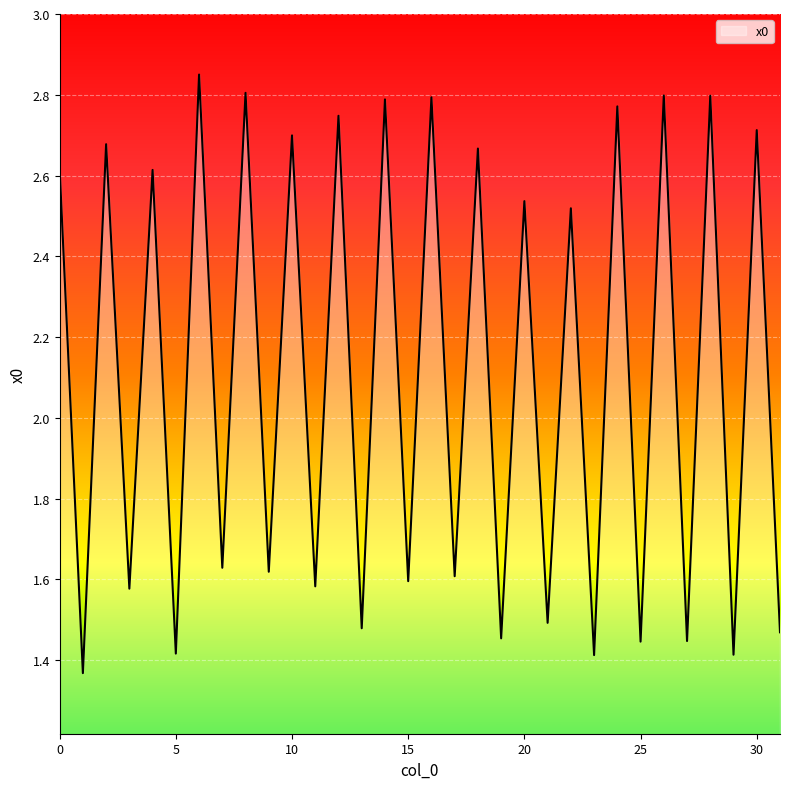

Which label corresponds to the largest value in the chart?

6